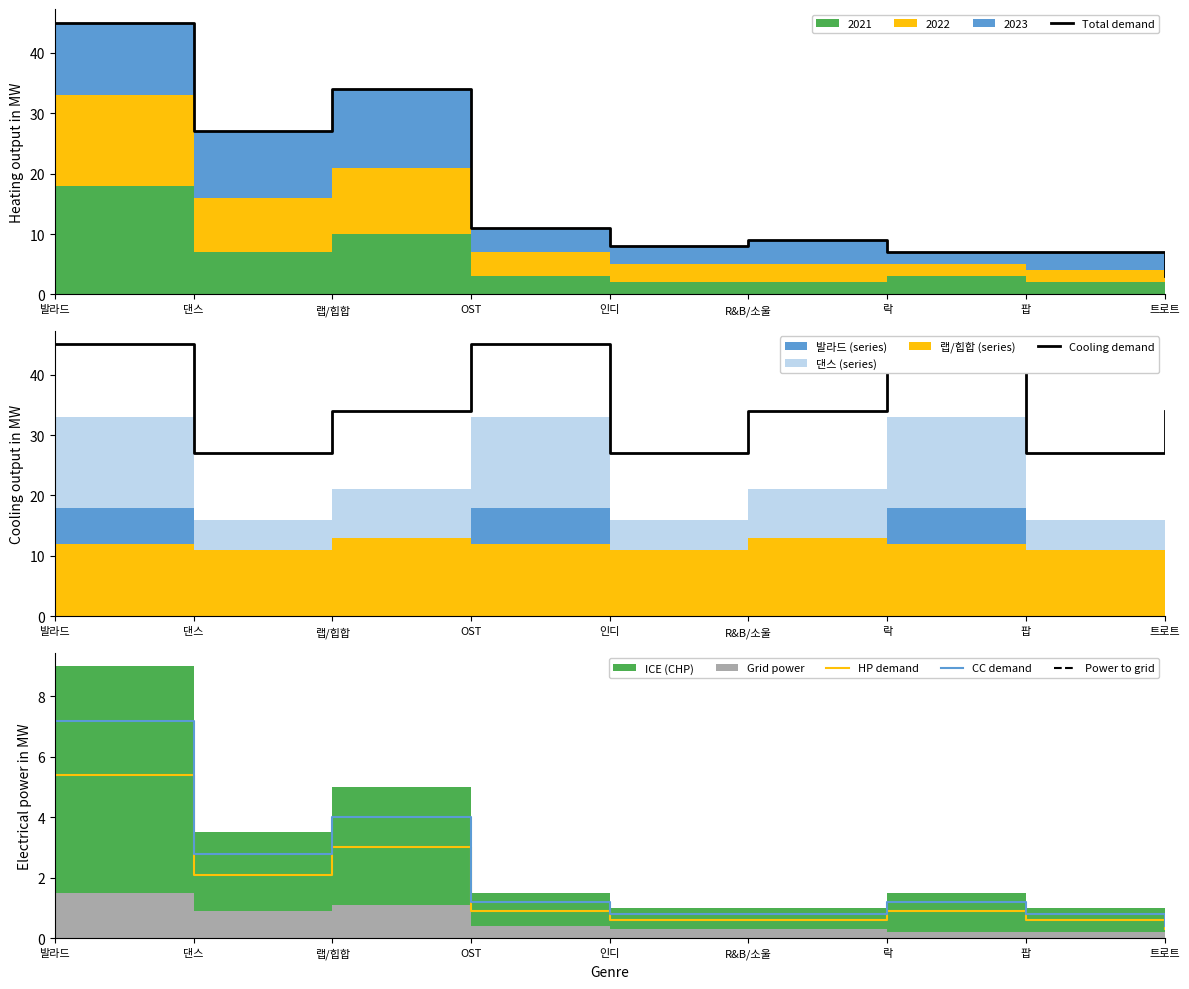

The CC demand series shows 1.3 at R&B/소울. True or false?

False